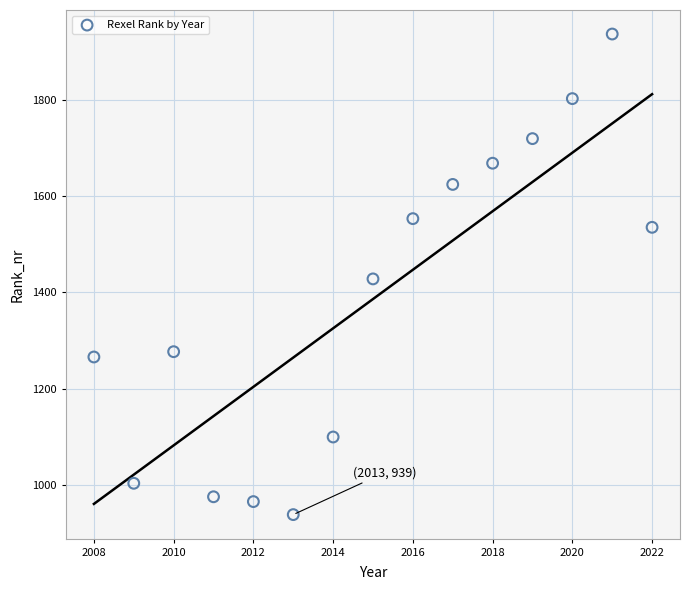

What is the range of Y values (max minus min)?

997